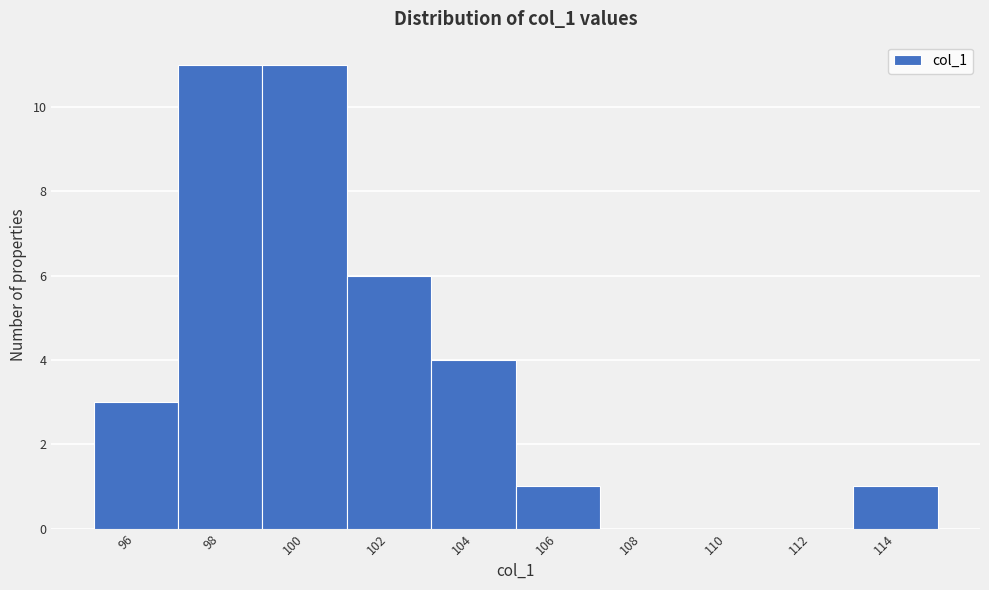

Reading left to right, list all the values displayed in this chart.

96=3	98=11	100=11	102=6	104=4	106=1	108=0	110=0	112=0	114=1